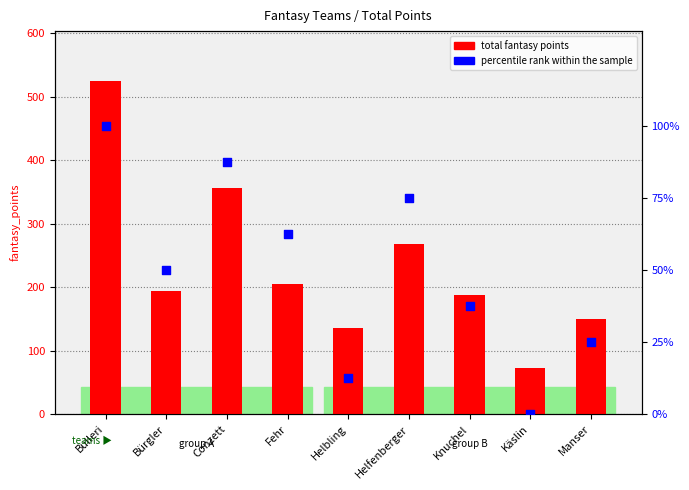

Which series reaches the maximum Y coordinate?

total fantasy points